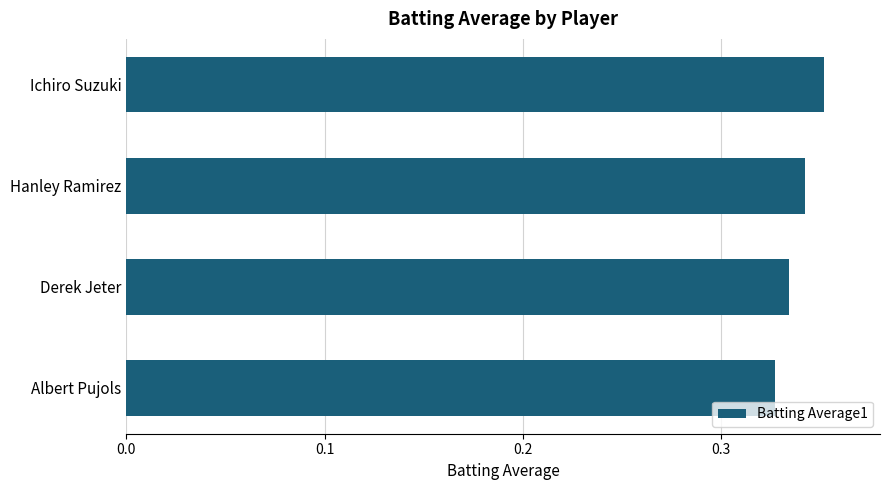

The value at Hanley Ramirez is 0.2. True or false?

False